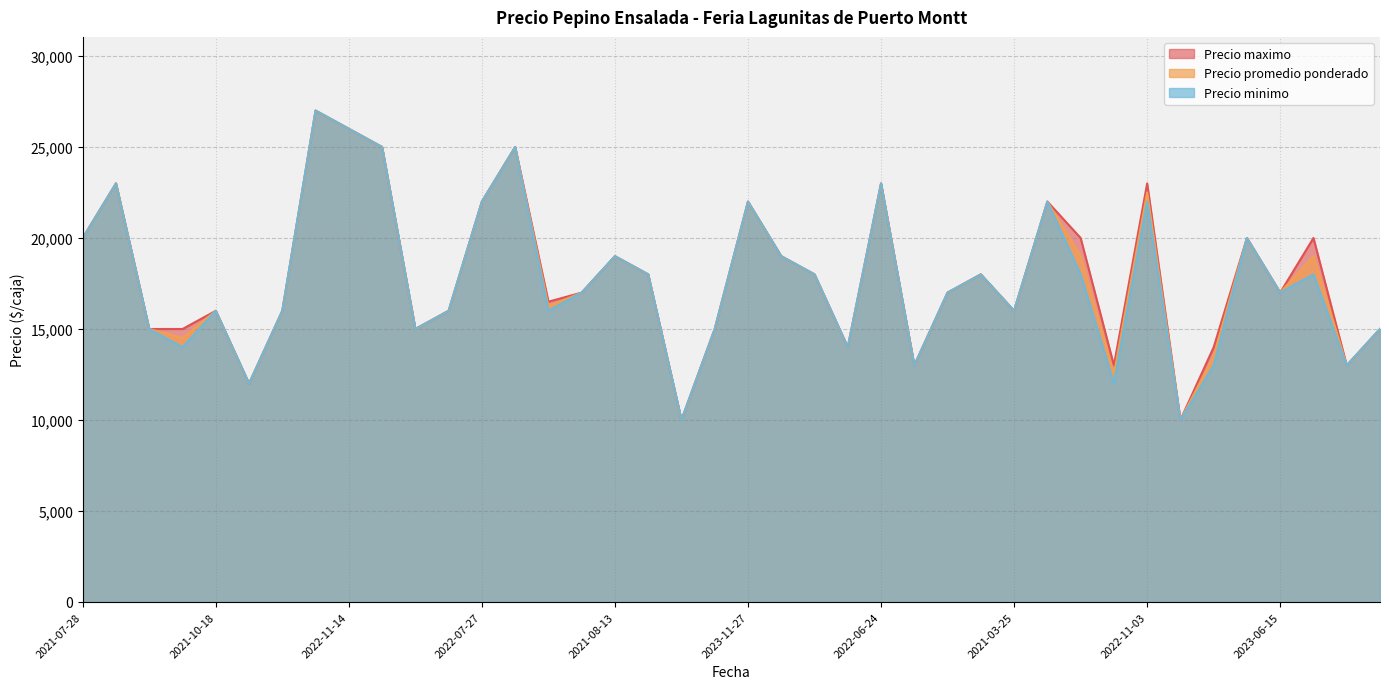

What is the total value across all series at 2023-07-04?

48750